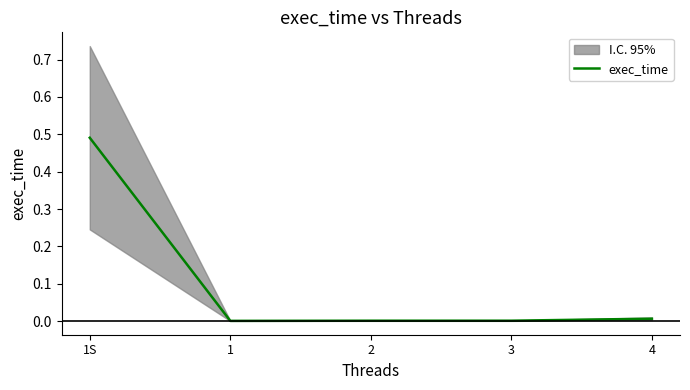

How many lines are shown in the chart?

1